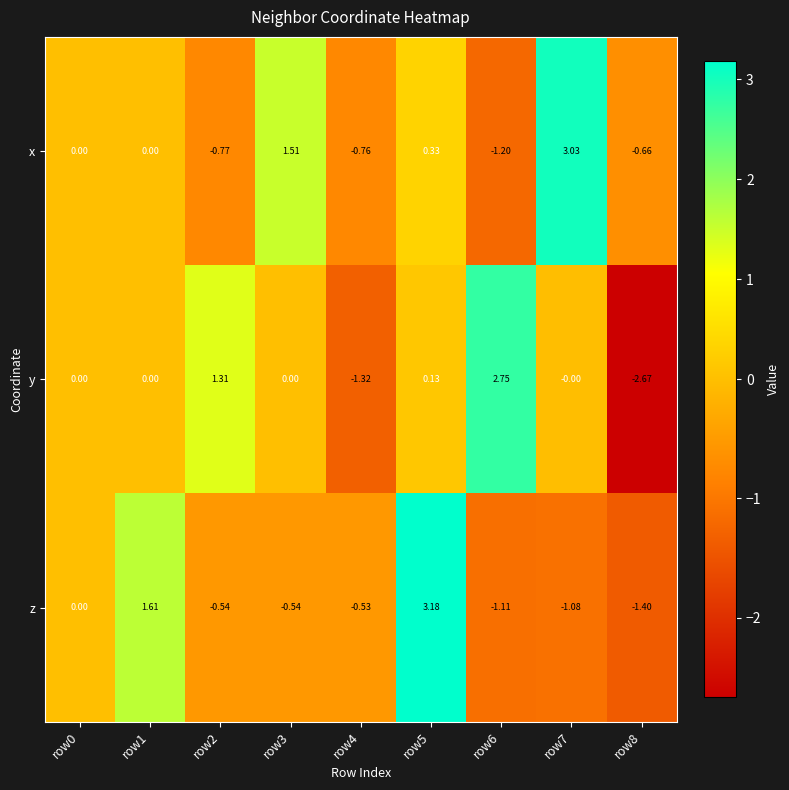

How many data points in x are less than 0?

4